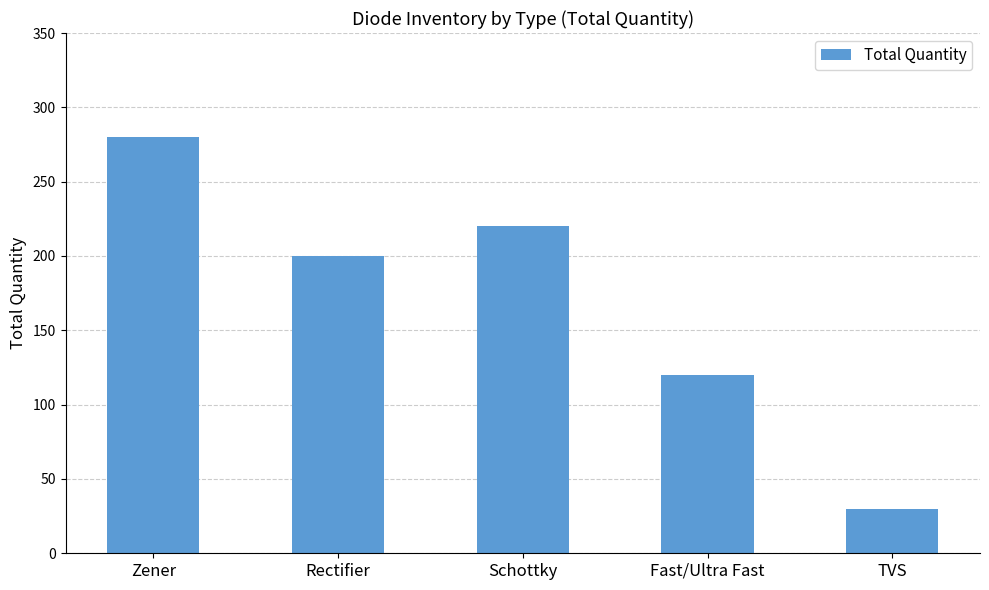

How many data points does each series have?

5